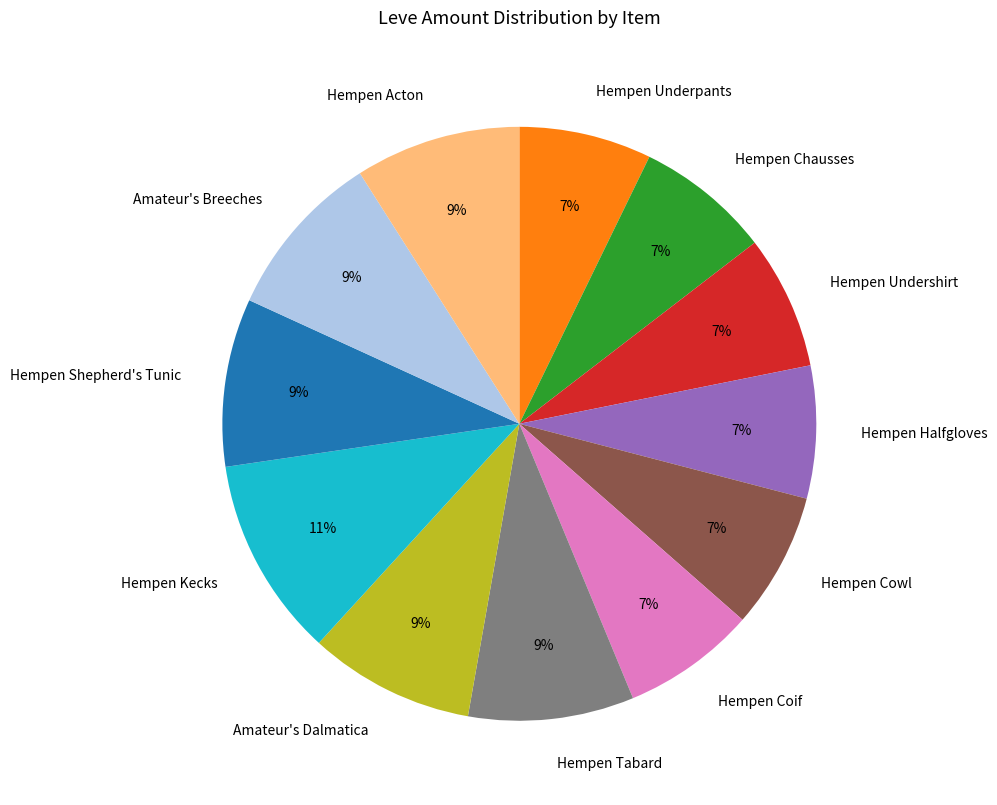

Does any single category account for the majority?

No